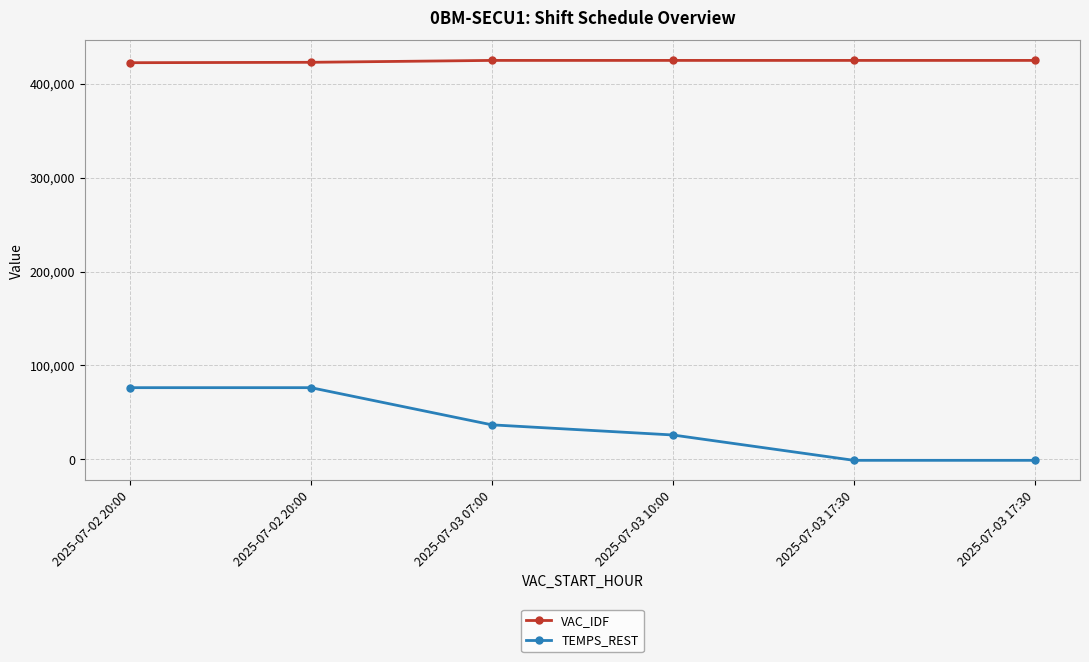

Rank the series by their maximum value, from highest to lowest.

VAC_IDF, TEMPS_REST